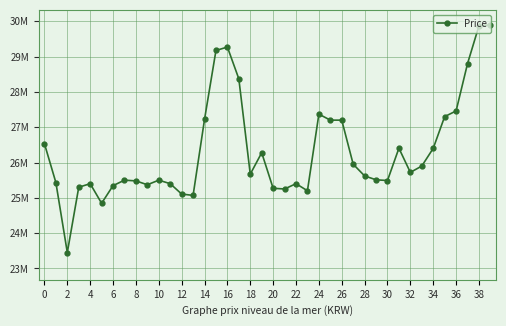

Is this an area chart (filled region under the line)?

No